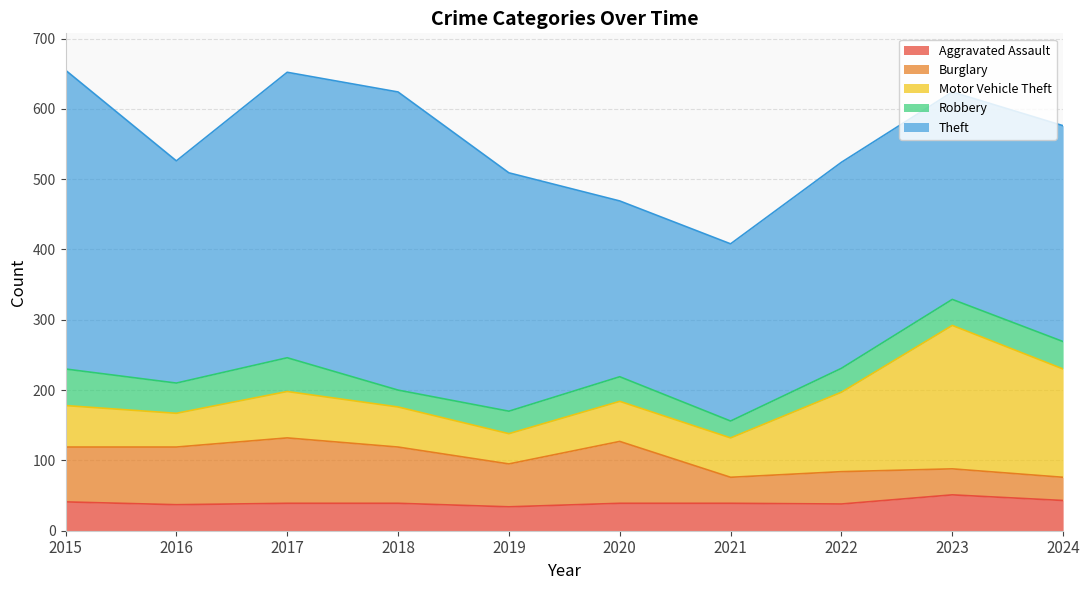

How many data points does each series have?

10